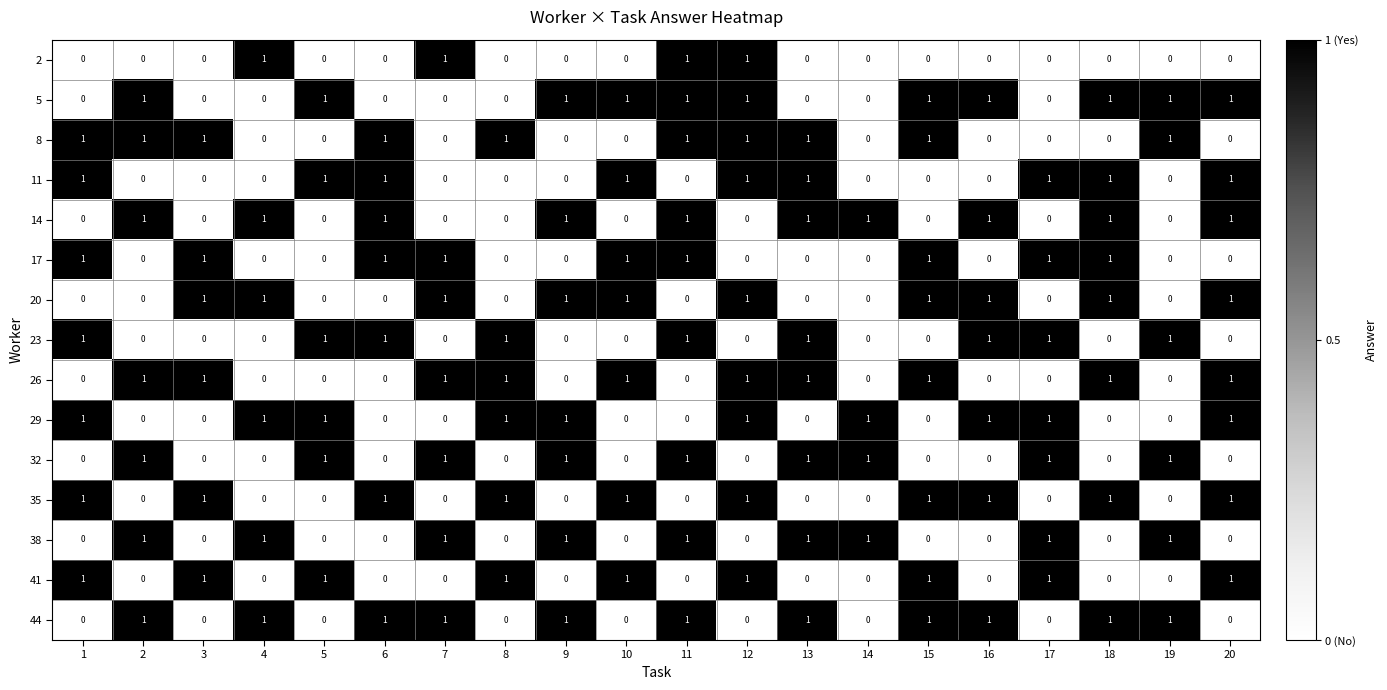

Is it true that 5 equals -1 at 4?

False